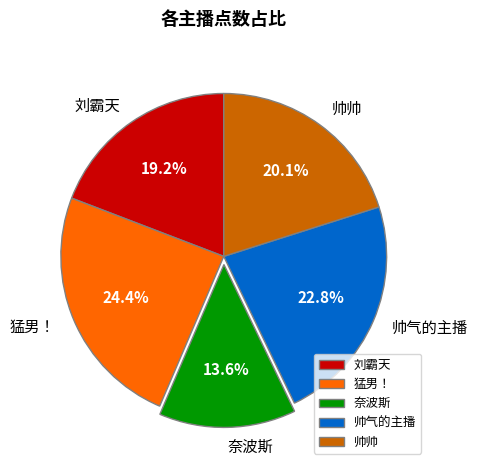

How many slices are in this pie chart?

5